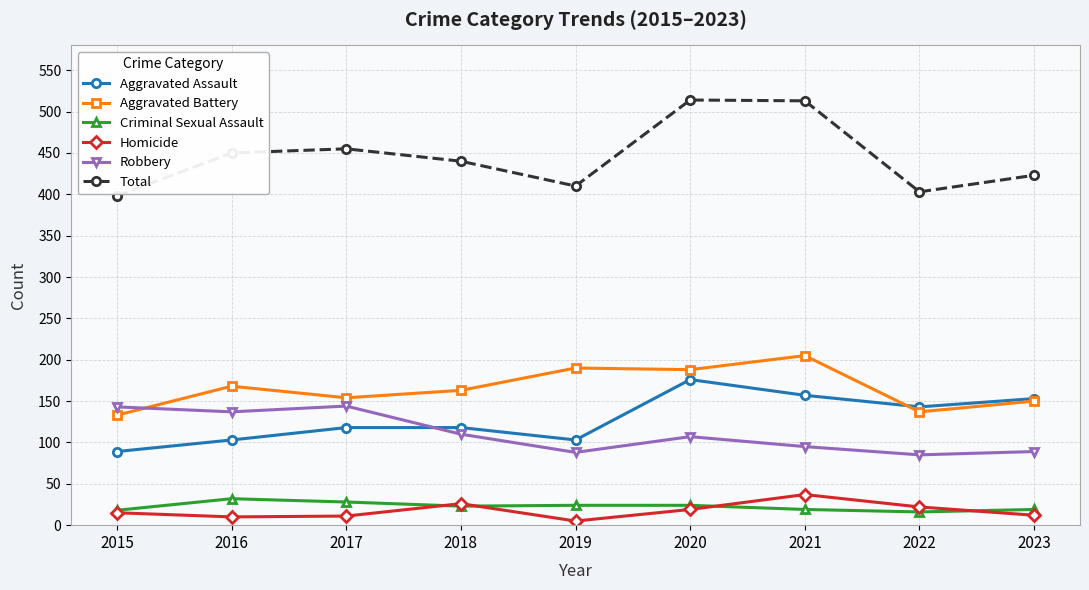

What is the difference between the maximum and minimum values in the Total series?

116